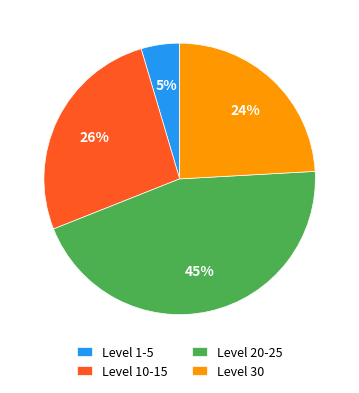

What is the ratio of the value at Level 10-15 to the value at Level 20-25?

0.6